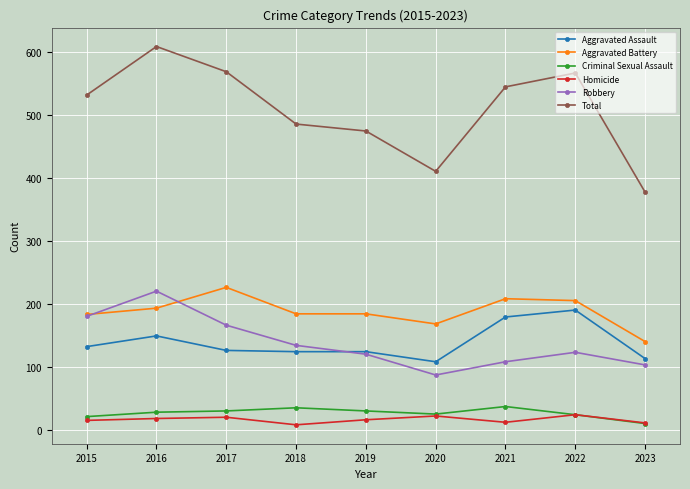

True or false: Total and Aggravated Assault cross at least once.

False